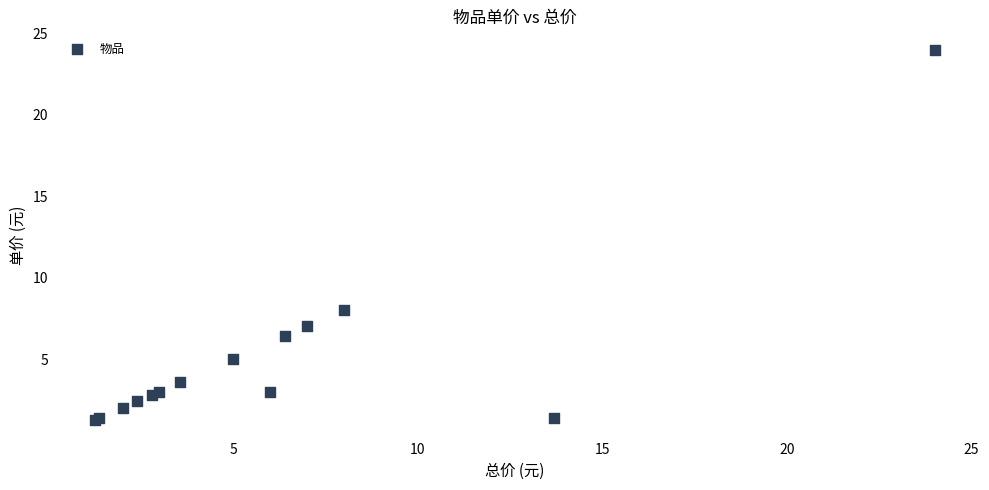

What Y value in the scatter plot is closest to 12?

8.0